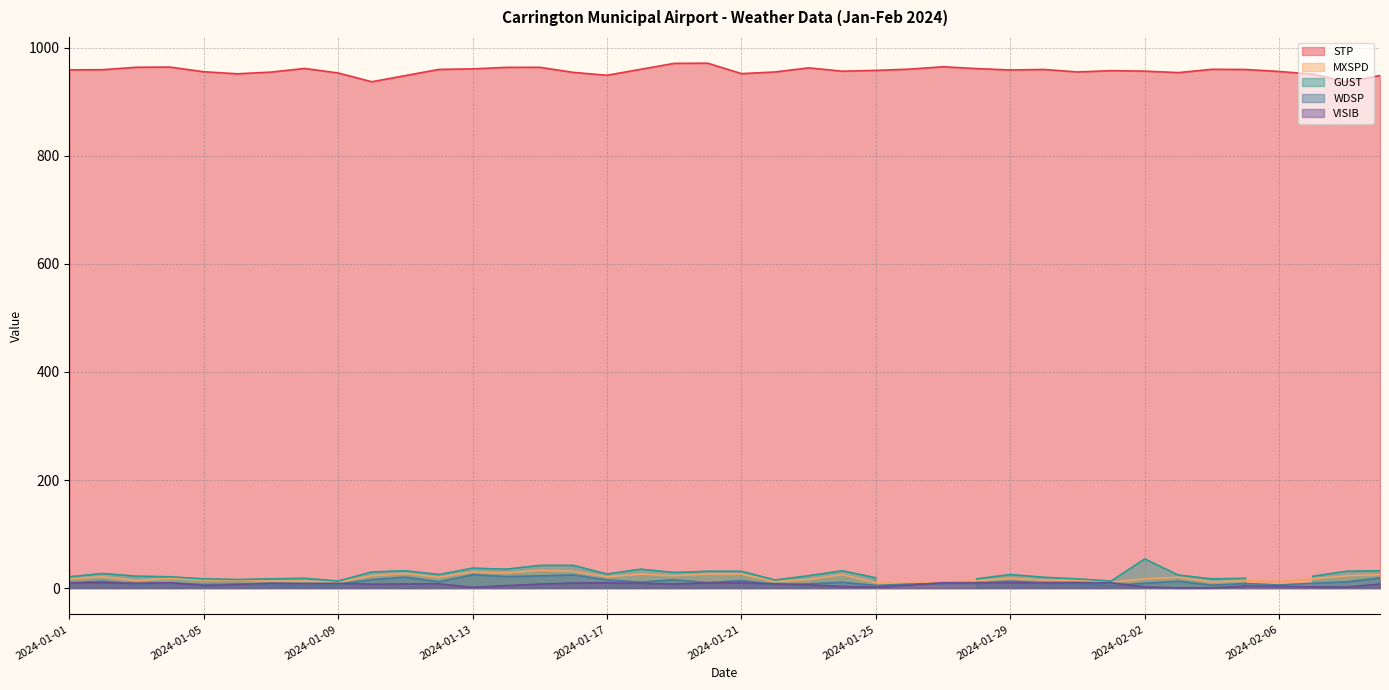

At which label does VISIB reach its minimum?

2024-02-03